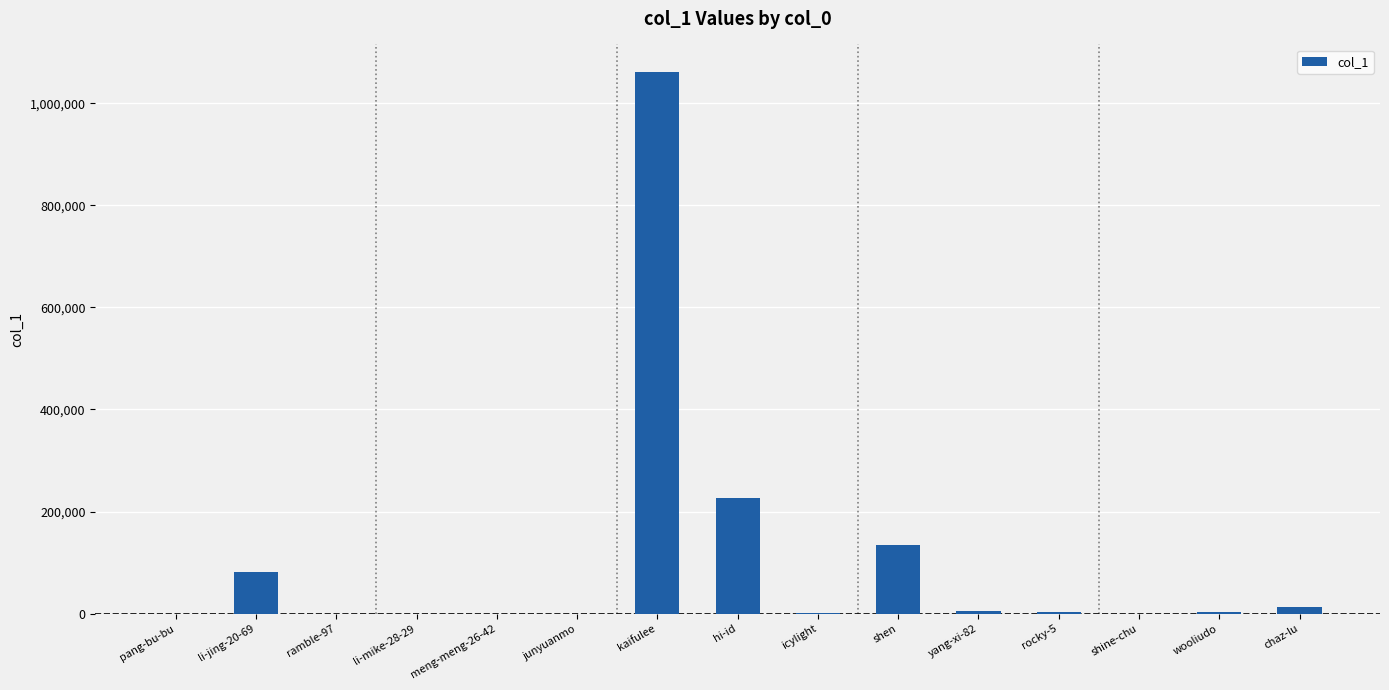

How many series are shown in this chart?

1